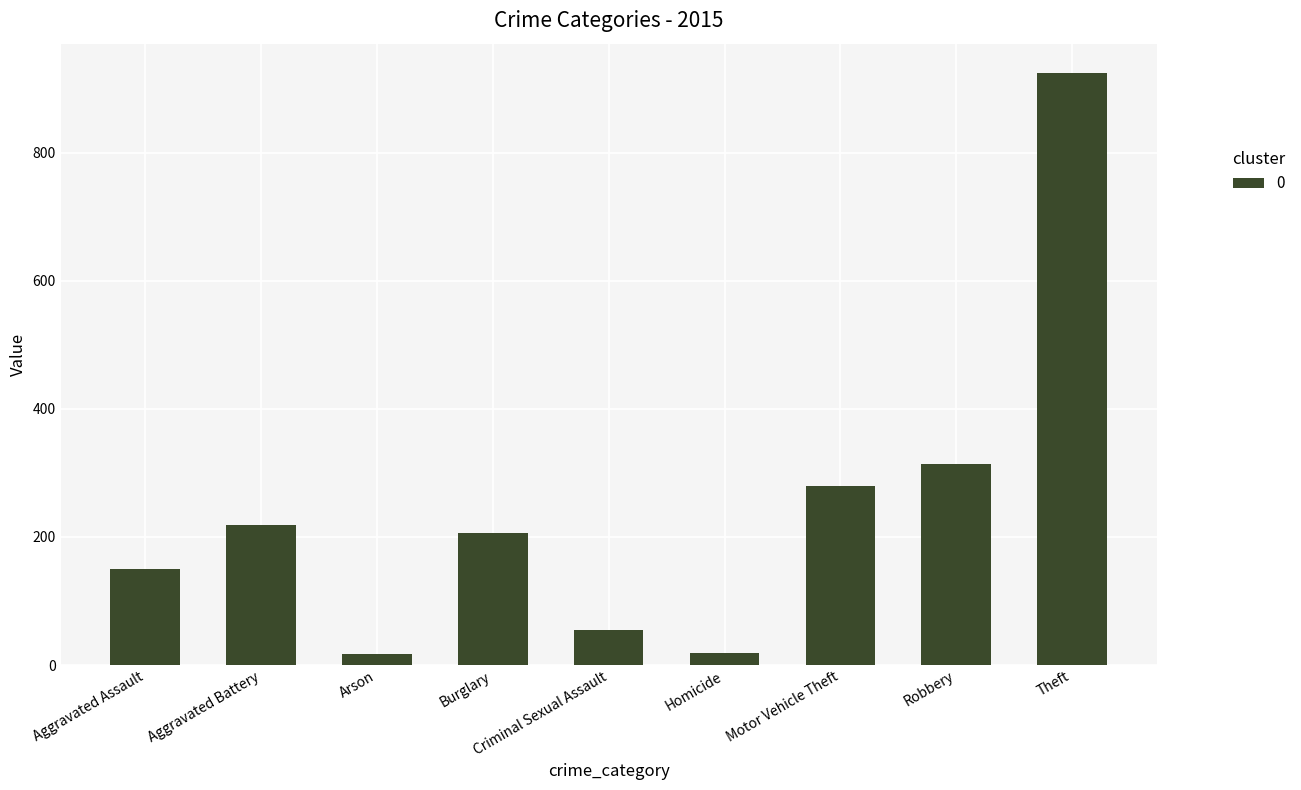

What is the ratio of the value at Motor Vehicle Theft to the value at Aggravated Assault?

1.9